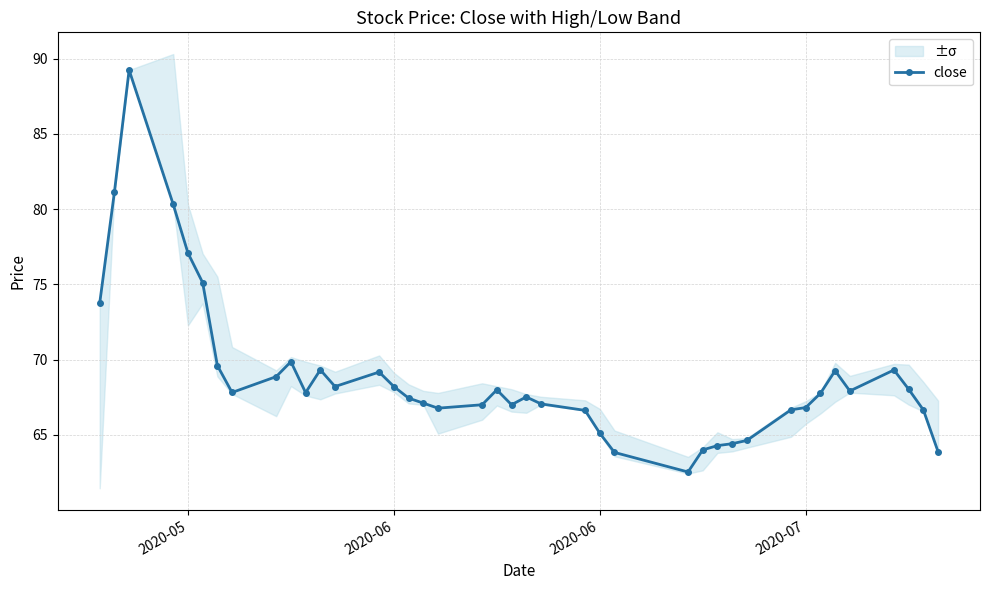

True or false: the data shows 105.1 at 2020-07.

False